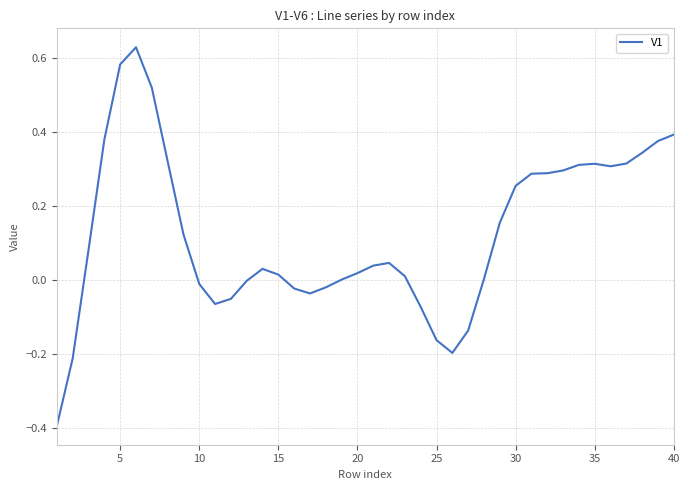

What is the minimum value shown in the chart?

-0.4